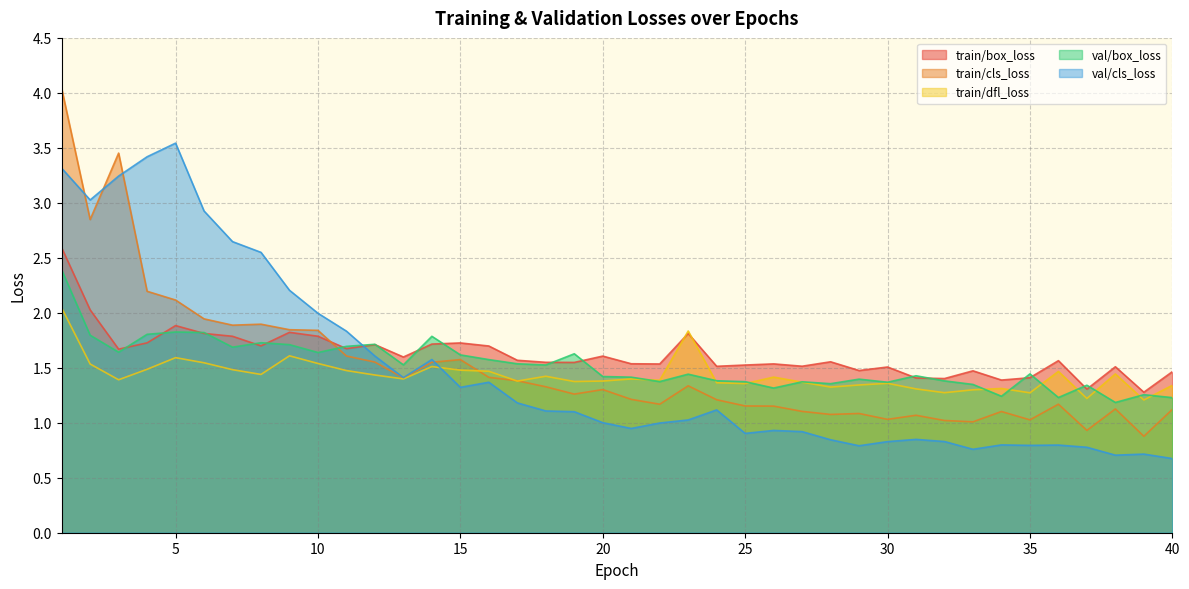

At which category does the chart reach its minimum across all series?

40